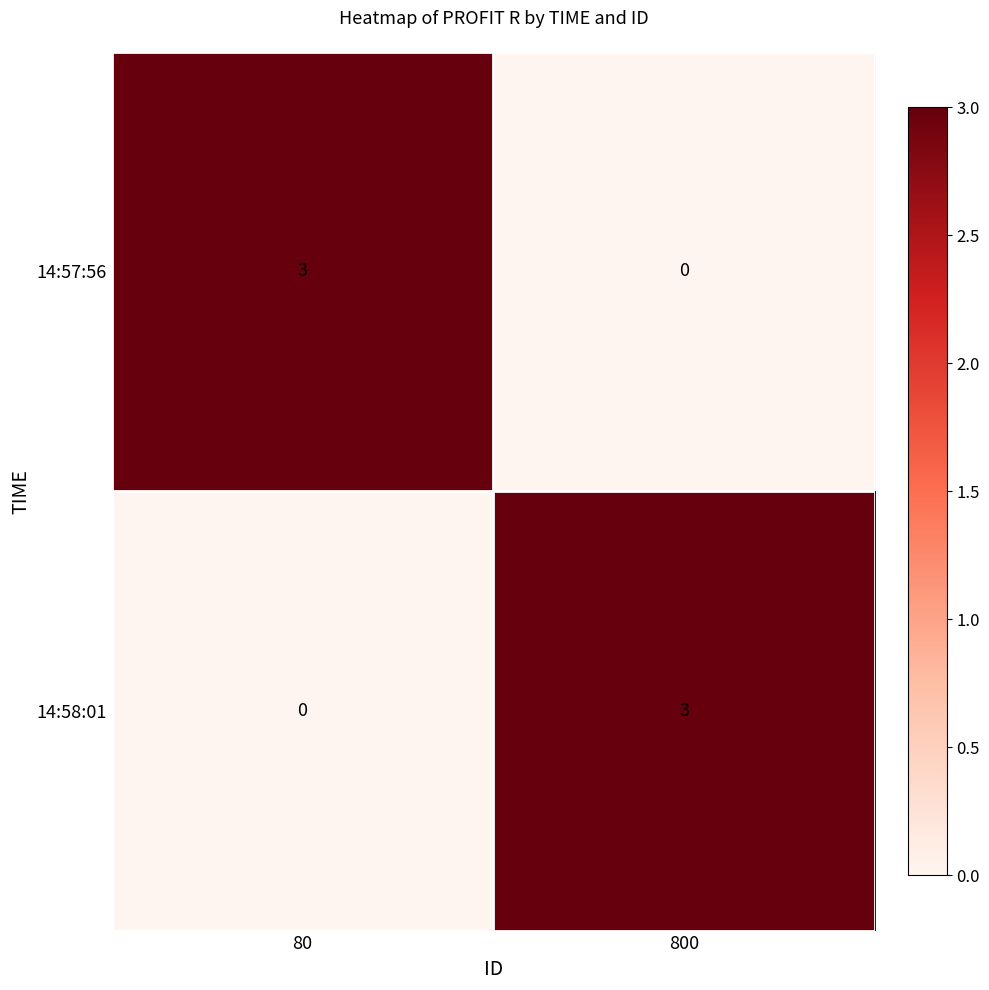

Is the value of 14:57:56 at 800 greater than the value of 14:58:01 at 800?

No